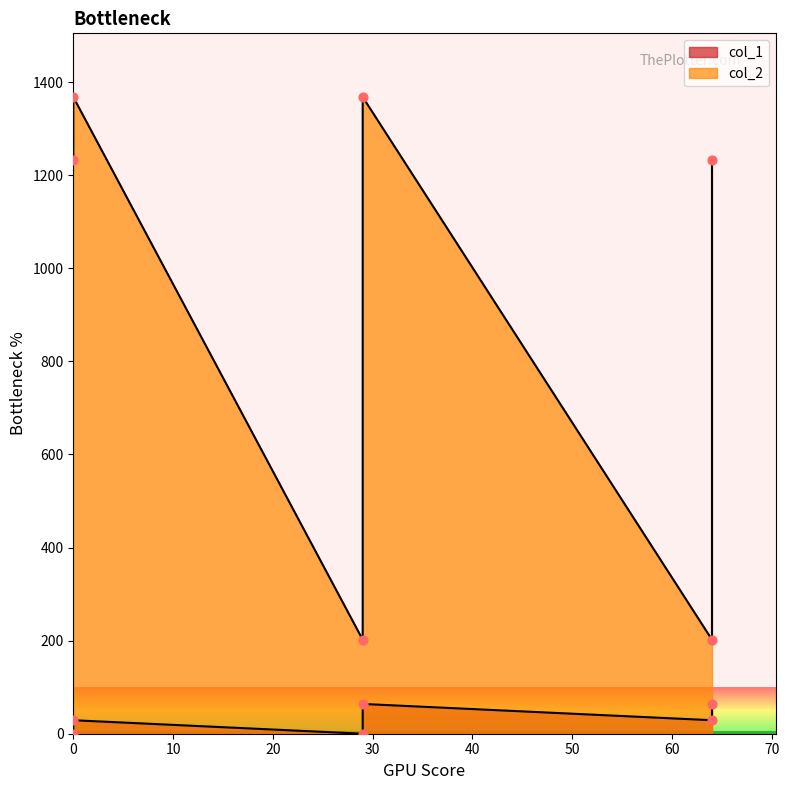

What are all the series names shown in the legend?

col_1, col_2